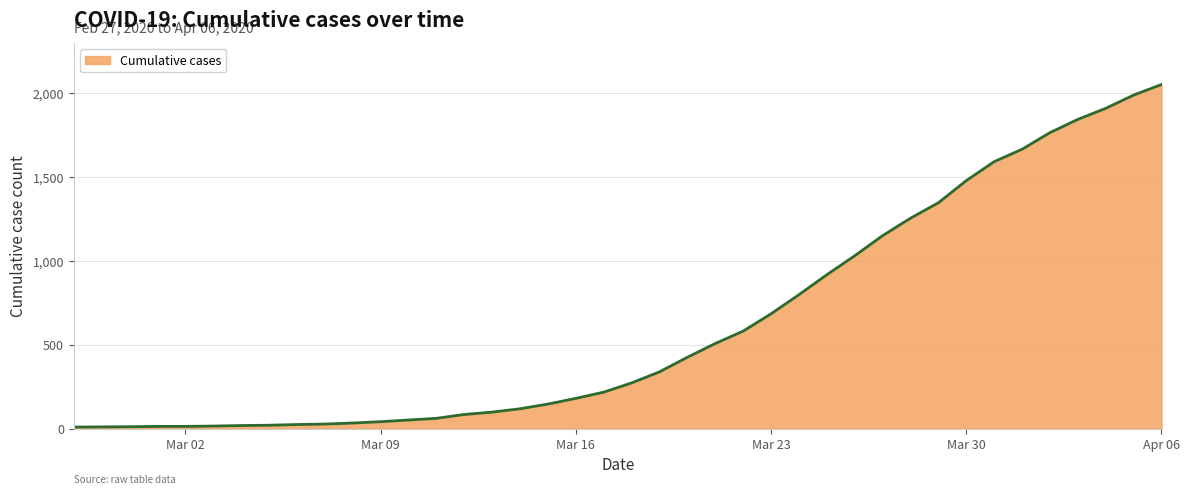

Does the chart have visible grid lines?

Yes